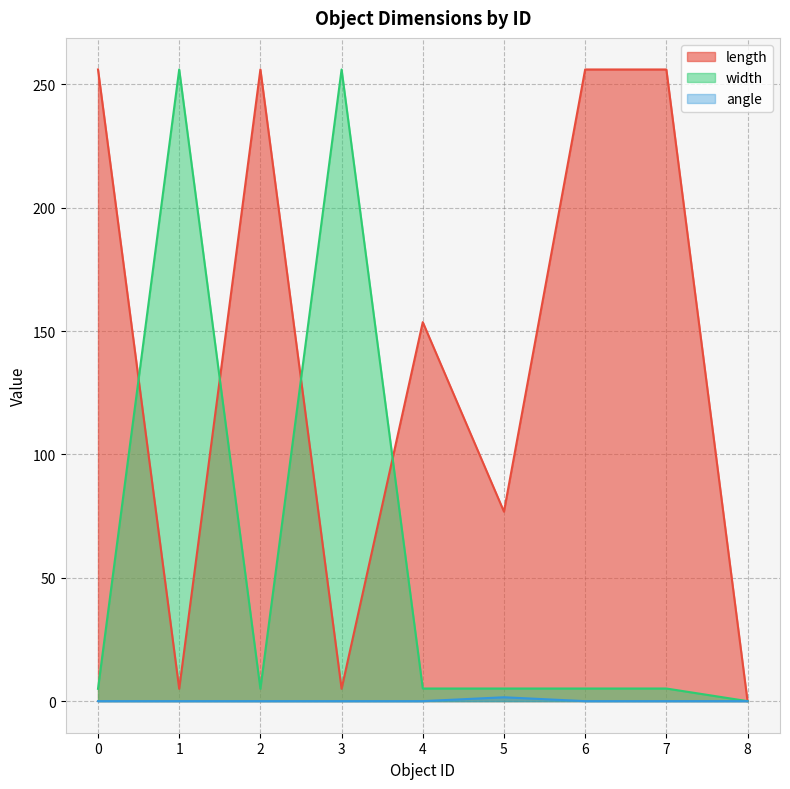

Which series has the largest total across all categories?

length